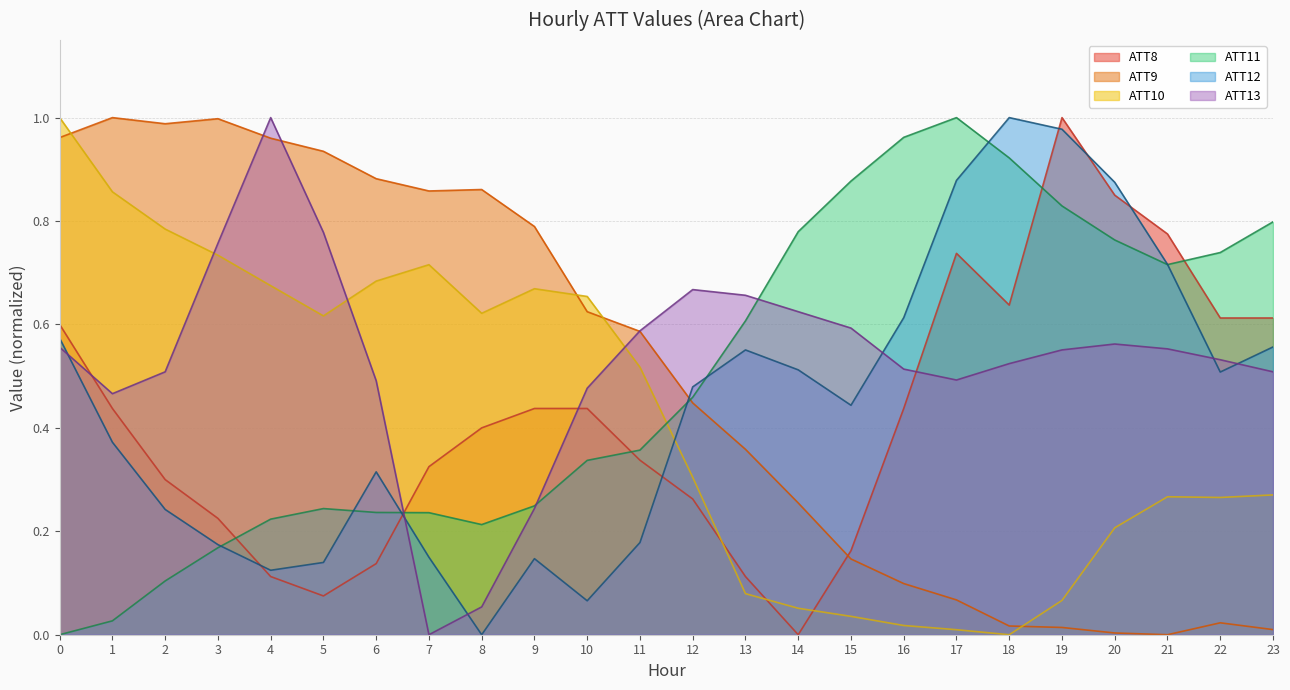

What value does the ATT12 series have at 13?

0.6